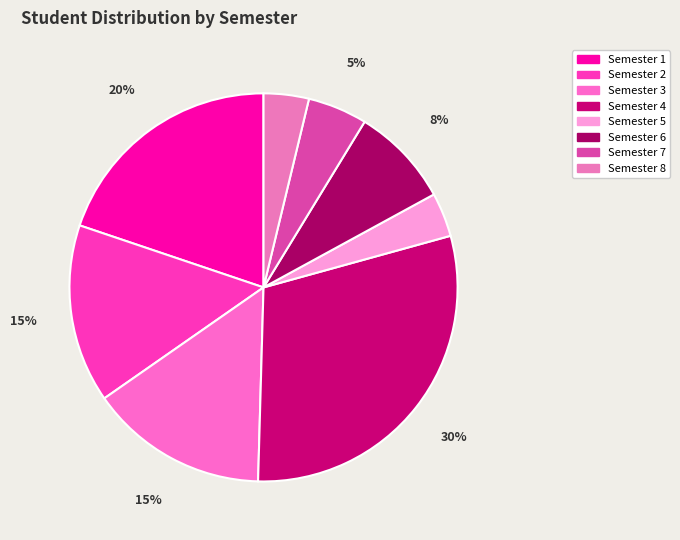

How many slices are in this pie chart?

8